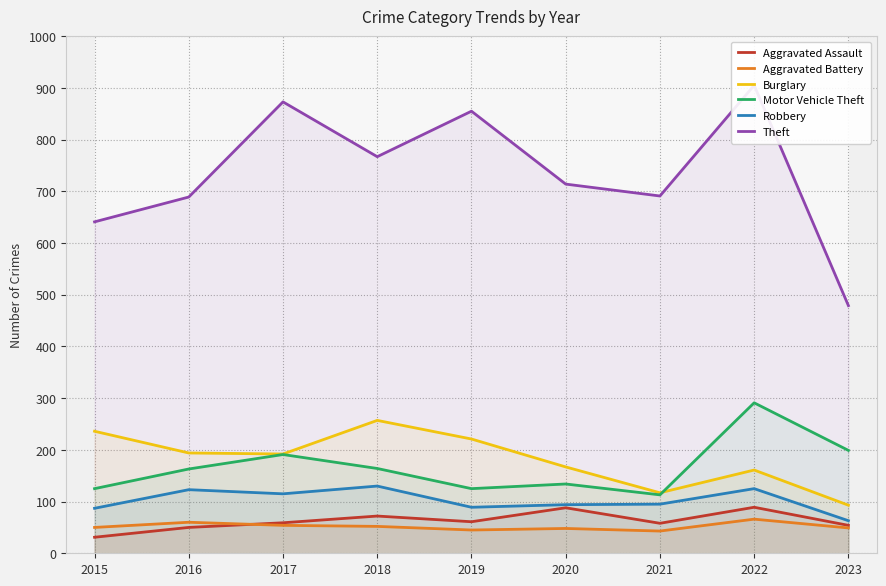

Rank the series by their maximum value, from highest to lowest.

Theft, Motor Vehicle Theft, Burglary, Robbery, Aggravated Assault, Aggravated Battery